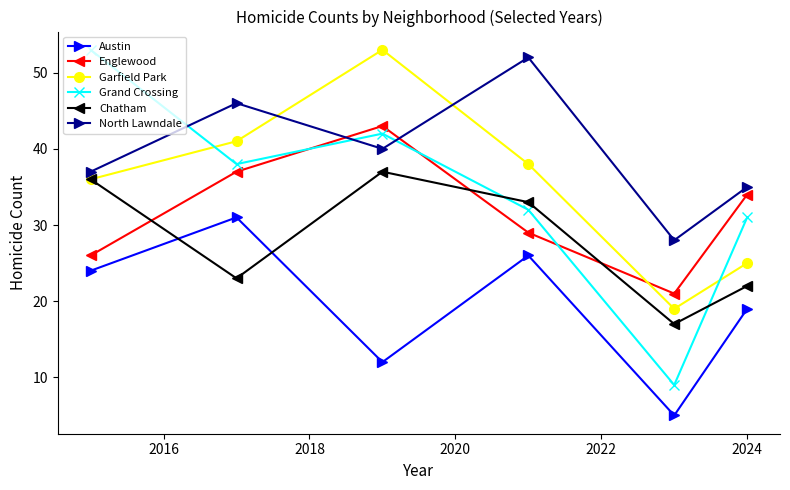

How many values in the Austin series are below 24?

3